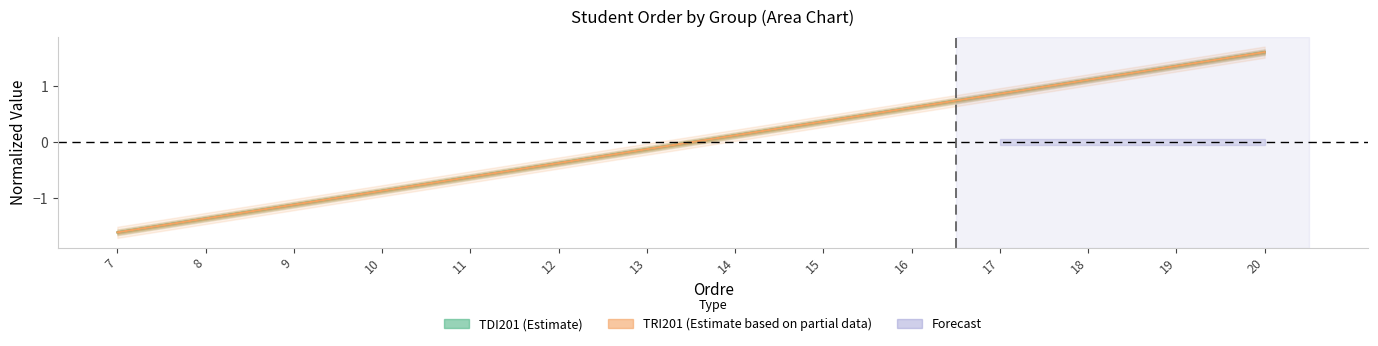

Read the TRI201 value at 20.

1.6